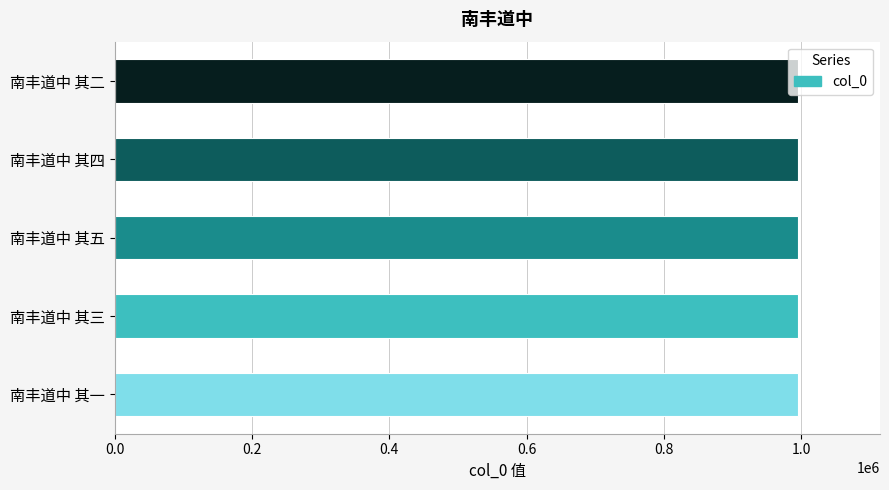

The value at 南丰道中 其四 is 995005. True or false?

True